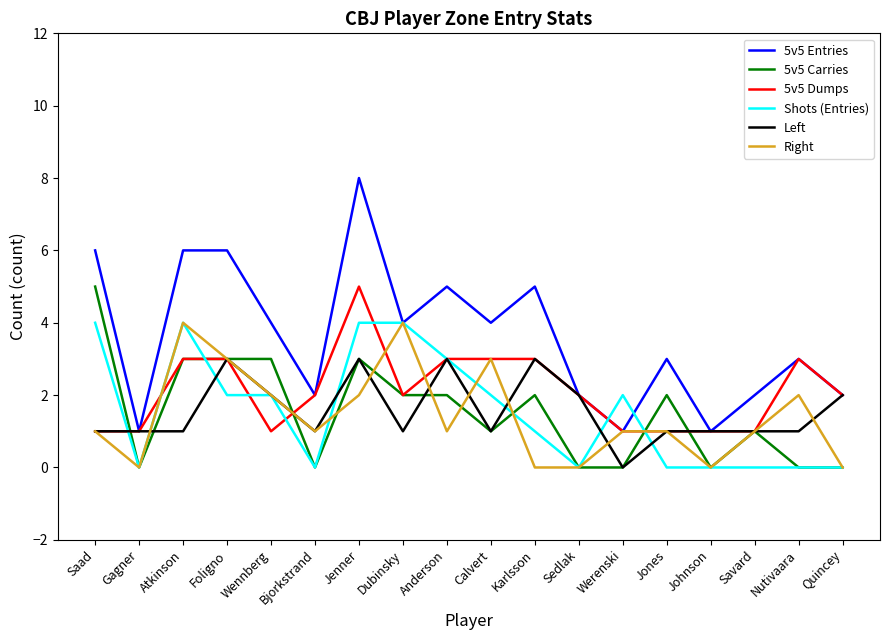

Reading left to right, transcribe all the data shown in this chart.

5v5 Entries: 6	1	6	6	4	2	8	4	5	4	5	2	1	3	1	2	3	2
5v5 Carries: 5	0	3	3	3	0	3	2	2	1	2	0	0	2	0	1	0	0
5v5 Dumps: 1	1	3	3	1	2	5	2	3	3	3	2	1	1	1	1	3	2
Shots (Entries): 4	0	4	2	2	0	4	4	3	2	1	0	2	0	0	0	0	0
Left: 1	1	1	3	2	1	3	1	3	1	3	2	0	1	1	1	1	2
Right: 1	0	4	3	2	1	2	4	1	3	0	0	1	1	0	1	2	0